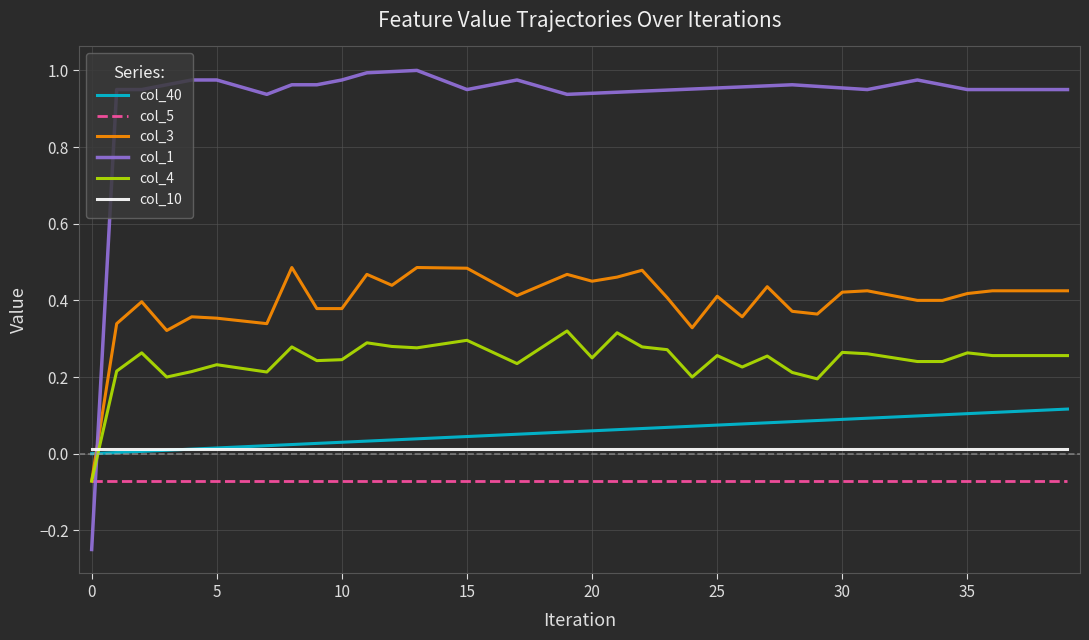

True or false: col_1 and col_40 intersect in this chart.

True